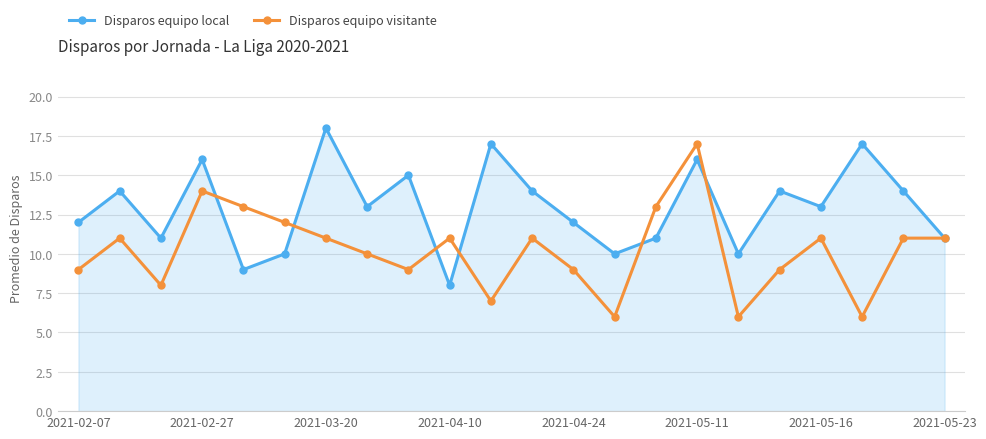

Which series has the widest spread of values?

Disparos equipo visitante